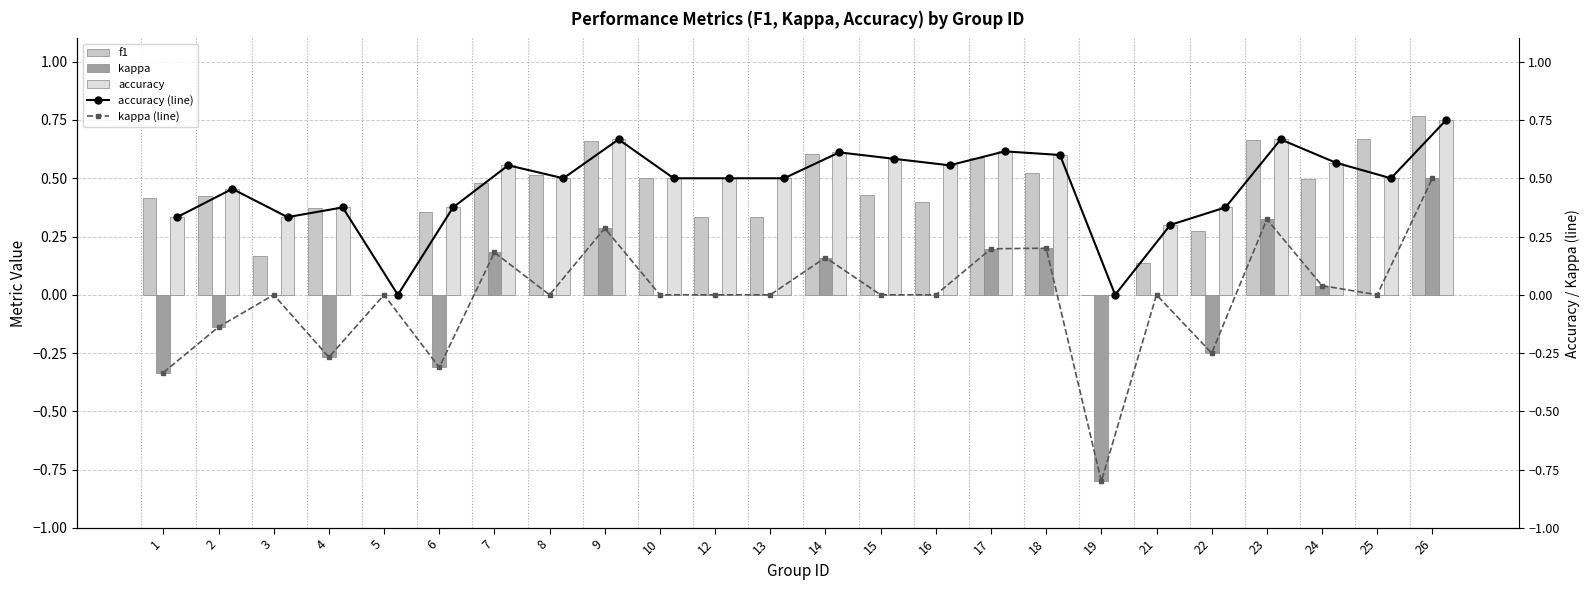

What is the difference between the second highest and second lowest values in the accuracy series?

0.7